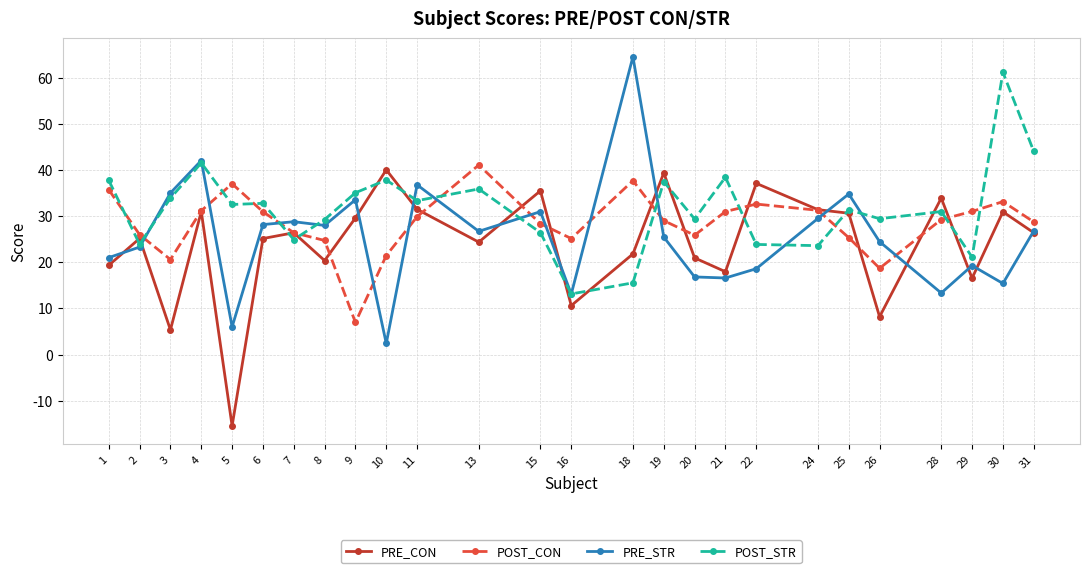

True or false: POST_STR and POST_CON intersect in this chart.

True